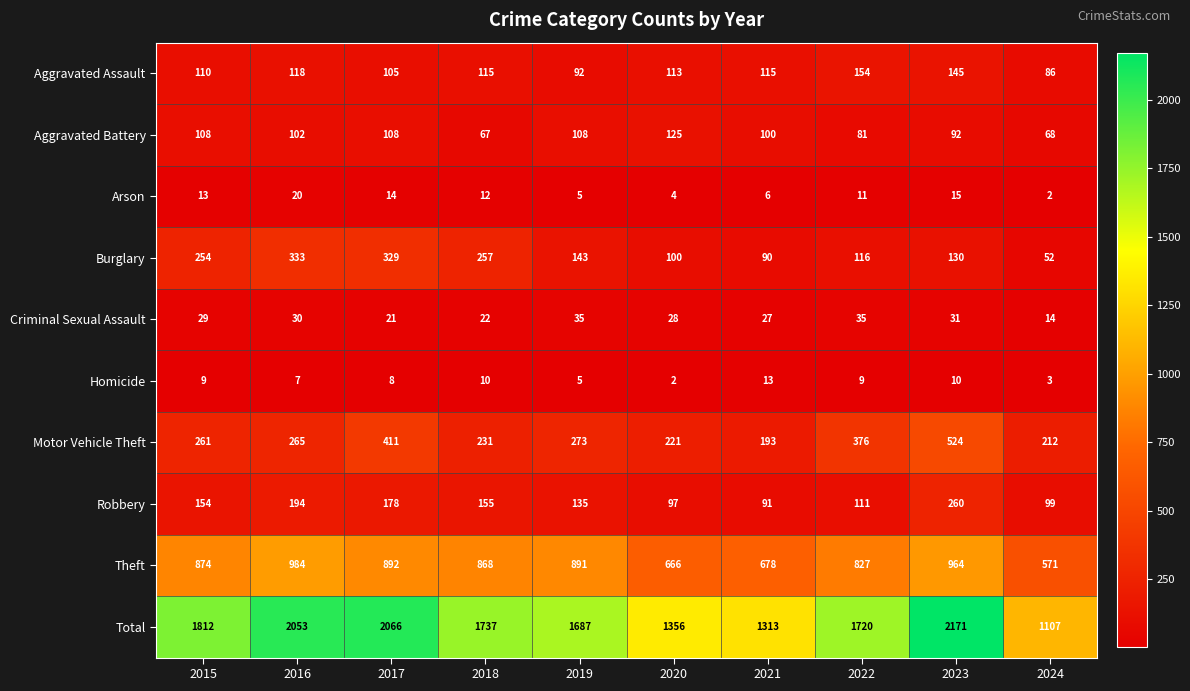

The value of Motor Vehicle Theft at 2017 is 411. True or false?

True